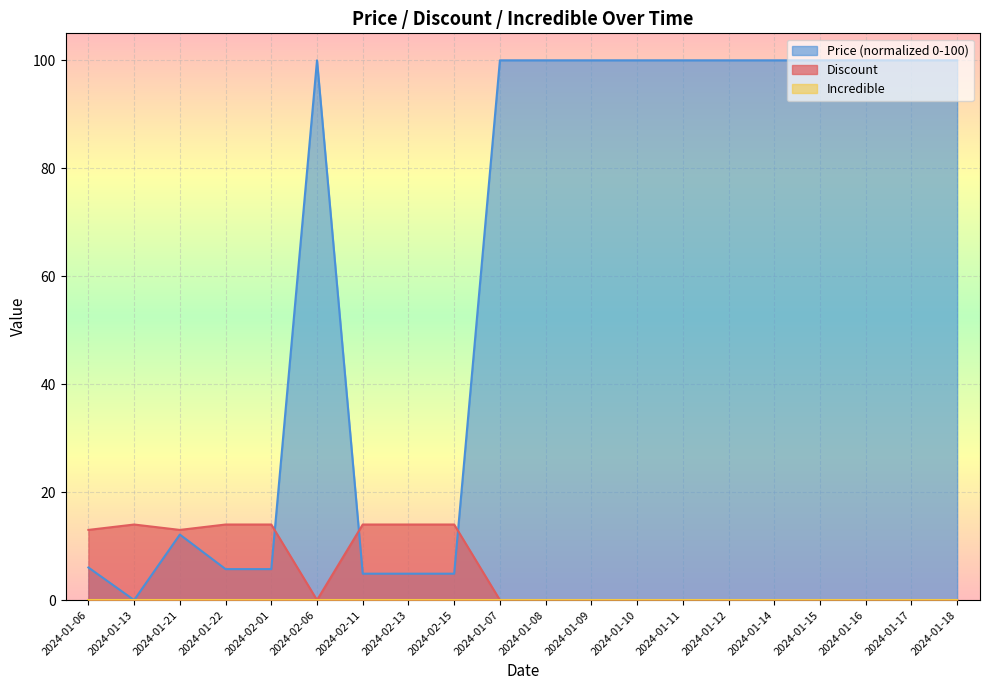

Does the chart display data point markers on the line(s)?

No